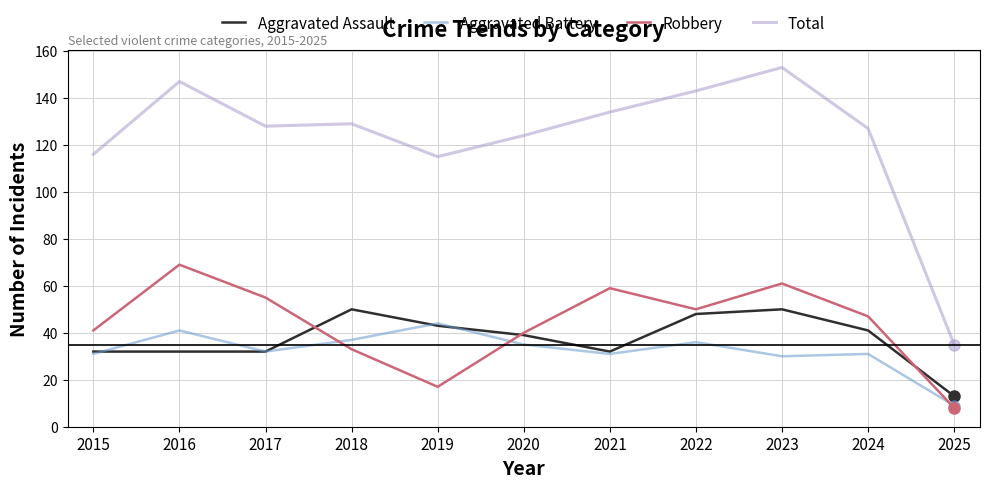

Is this an area chart (filled region under the line)?

No